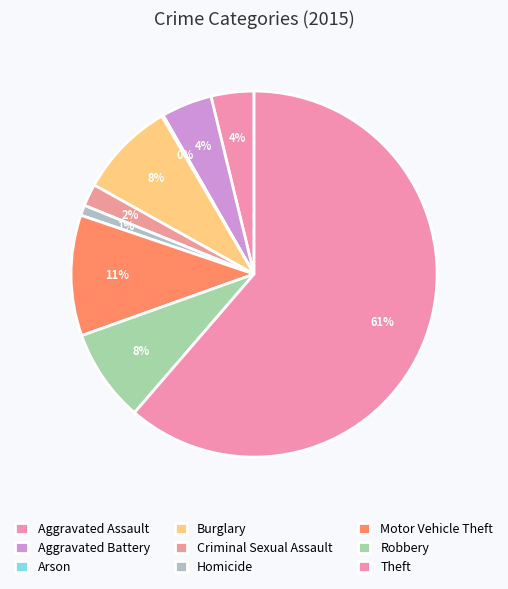

To the nearest percent, what percentage of the pie is Robbery?

8%